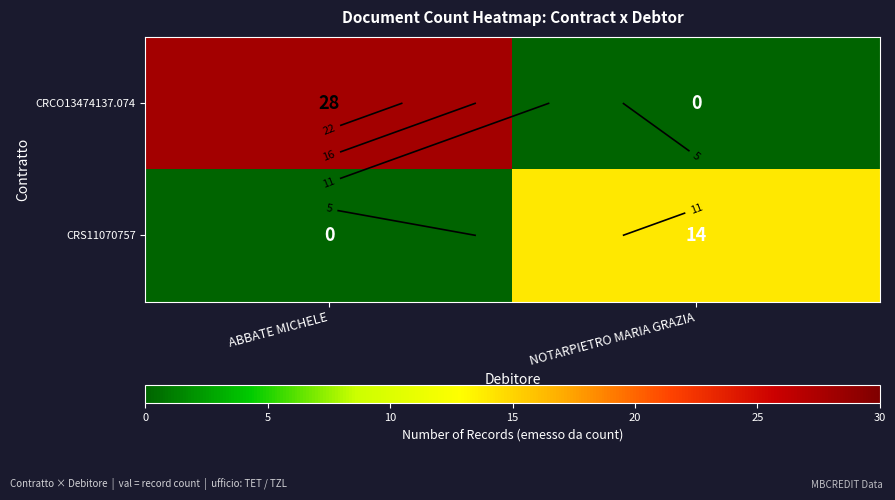

Where is CRS11070757 nearest to the value 7?

ABBATE MICHELE